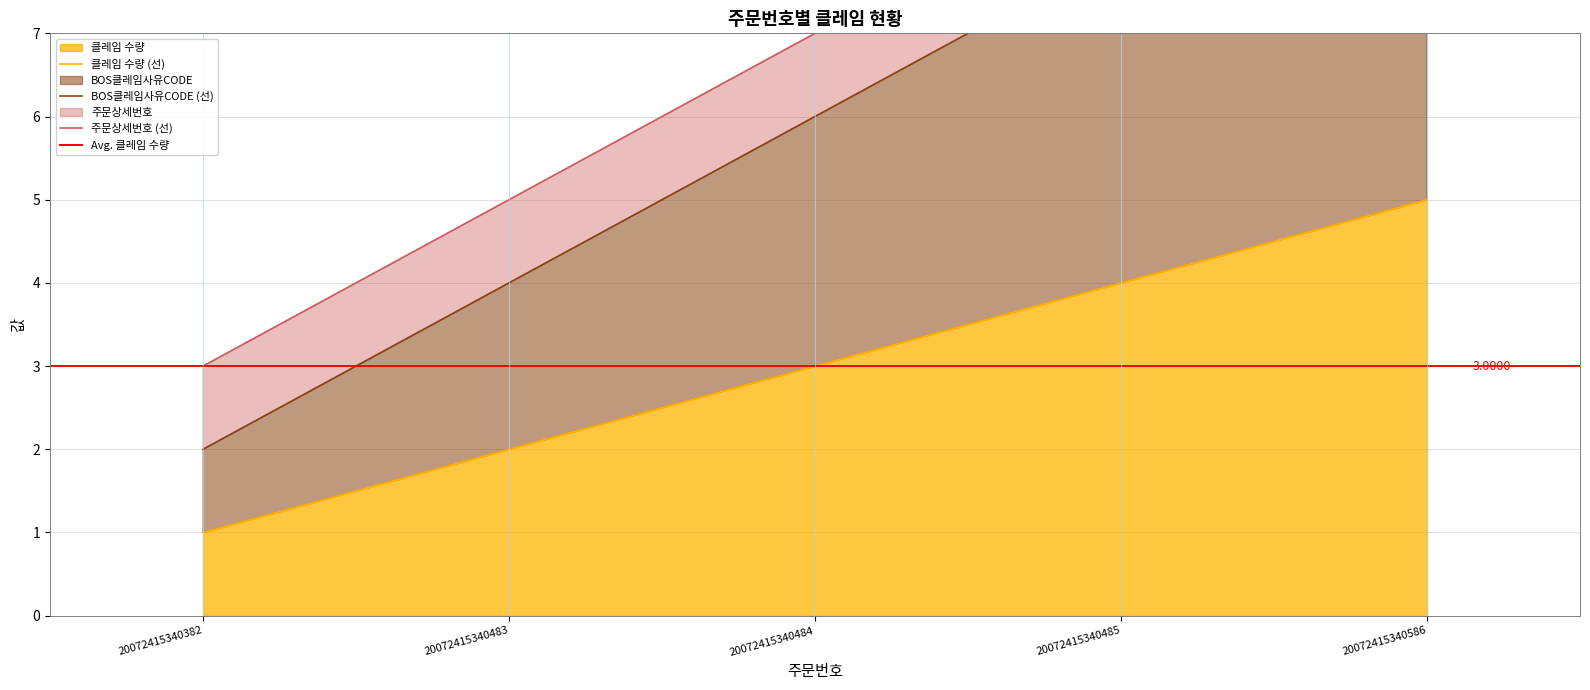

What is the spread (max minus min) of values at 20072415340483?

2